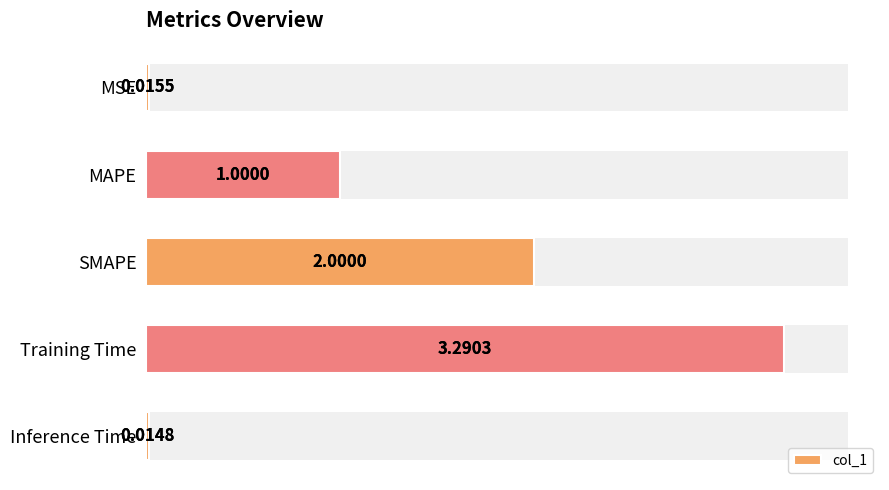

What is the average value?

1.3